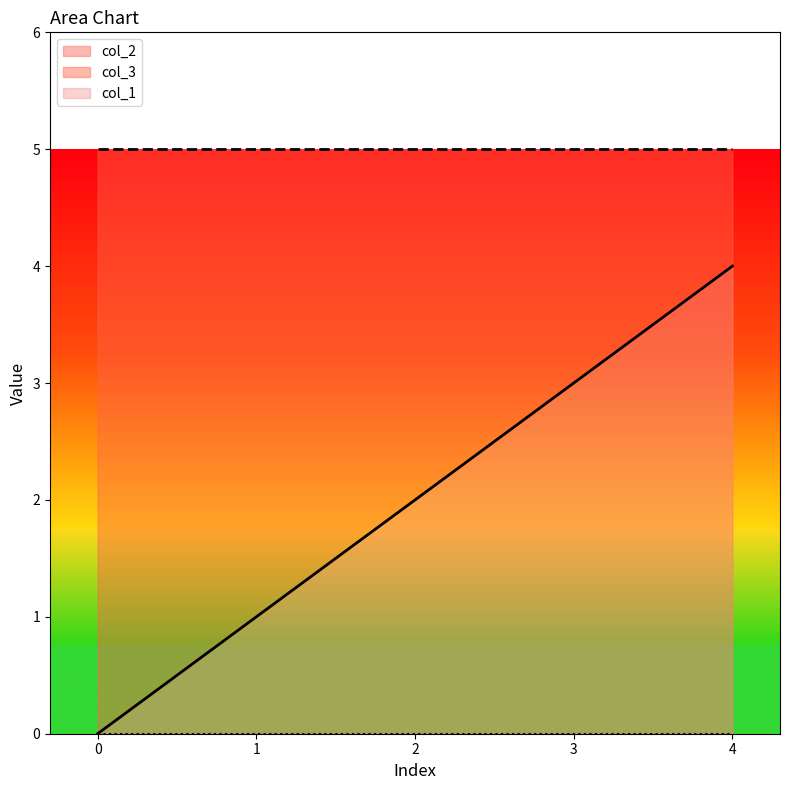

Does the chart display data point markers on the line(s)?

No